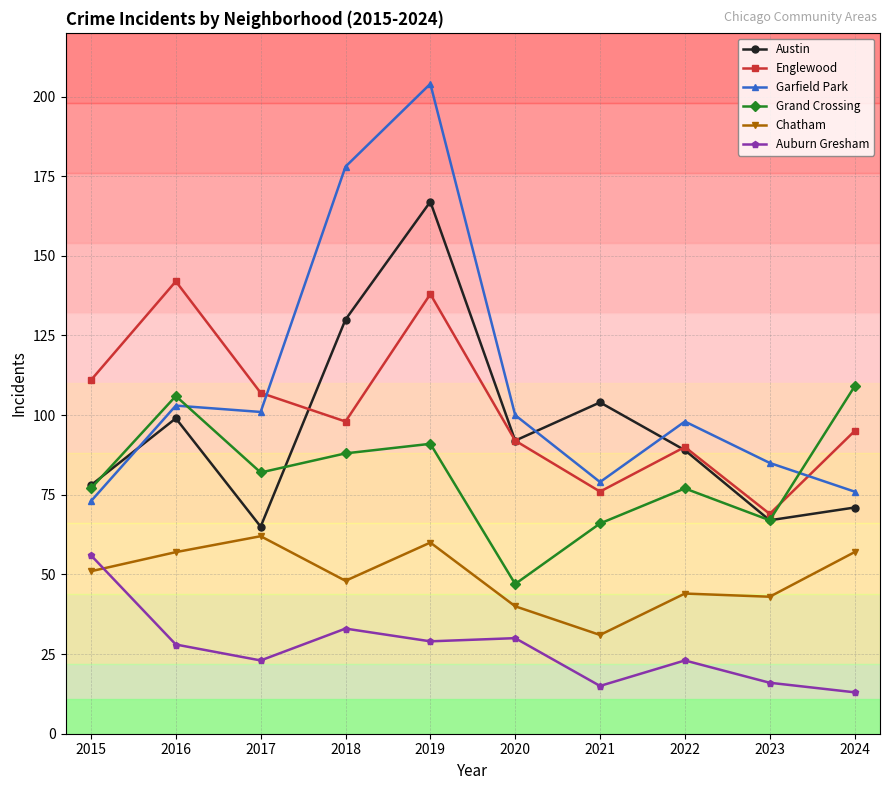

At 2018, list the series in order from largest to smallest.

Garfield Park, Austin, Englewood, Grand Crossing, Chatham, Auburn Gresham